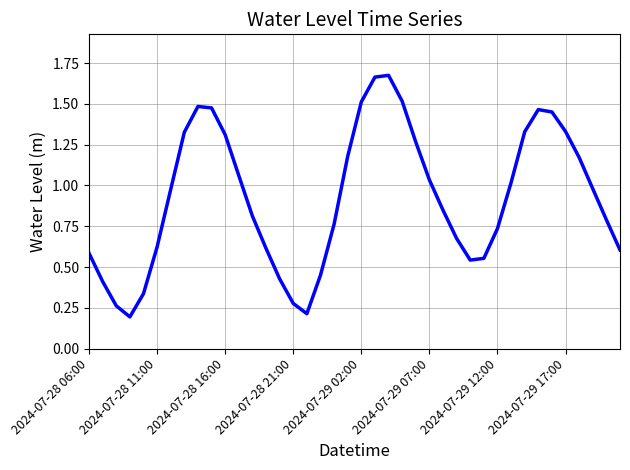

Does the chart display data point markers on the line(s)?

No